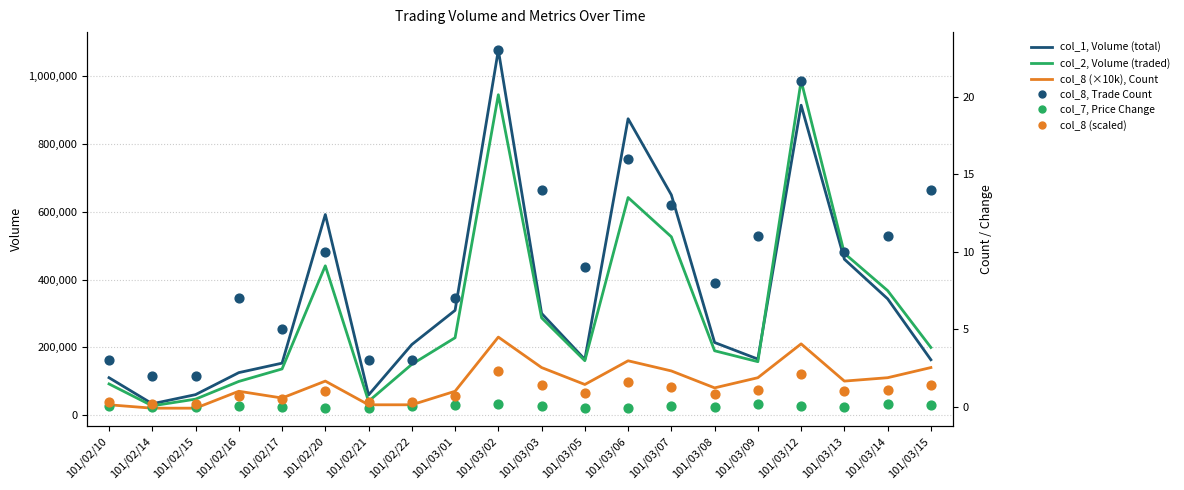

Which series reaches the minimum Y coordinate?

col_7, Price Change